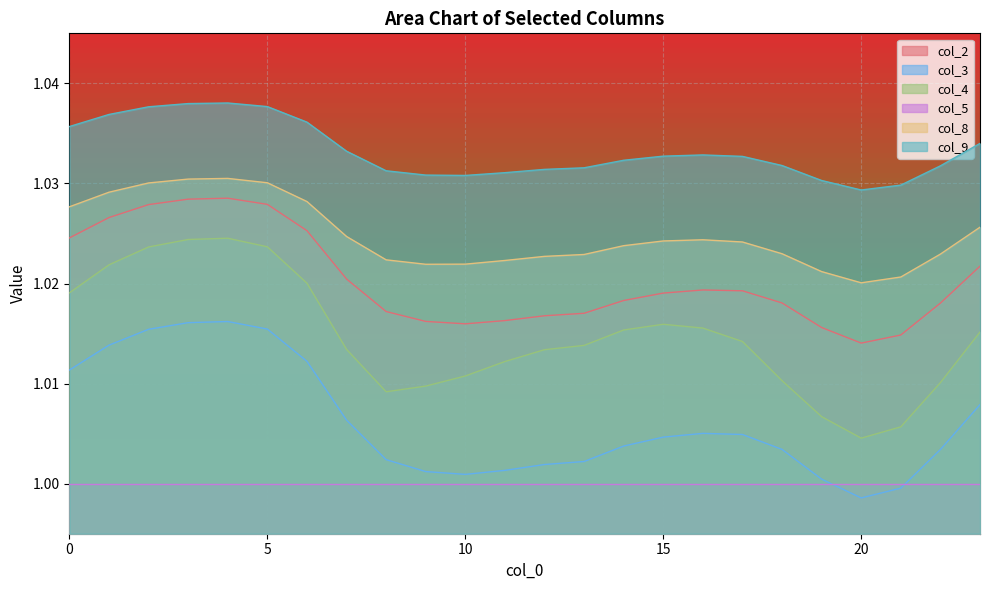

Which series has the largest total across all categories?

col_9